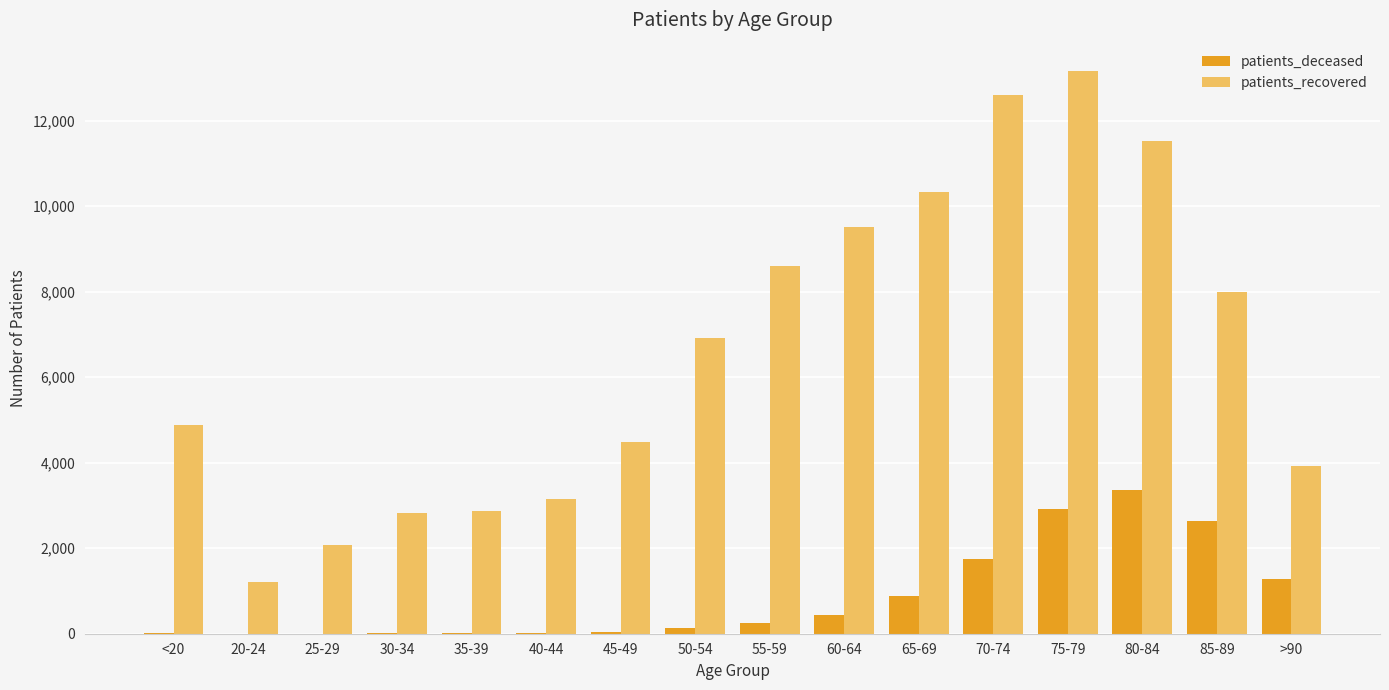

What is the highest value of the patients_recovered series?

13163